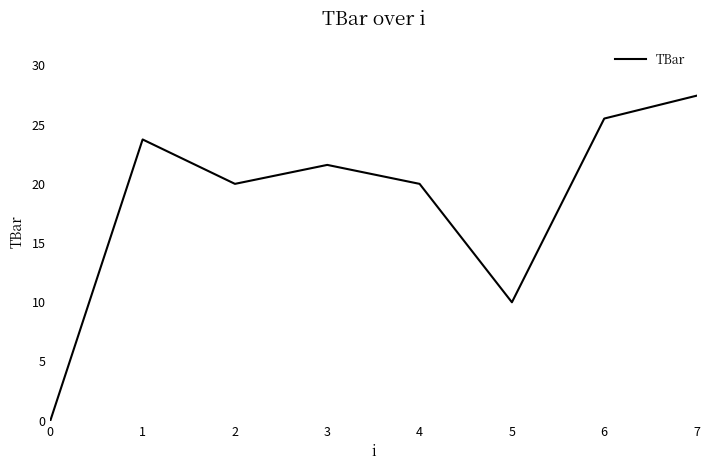

Does the chart display data point markers on the line(s)?

No